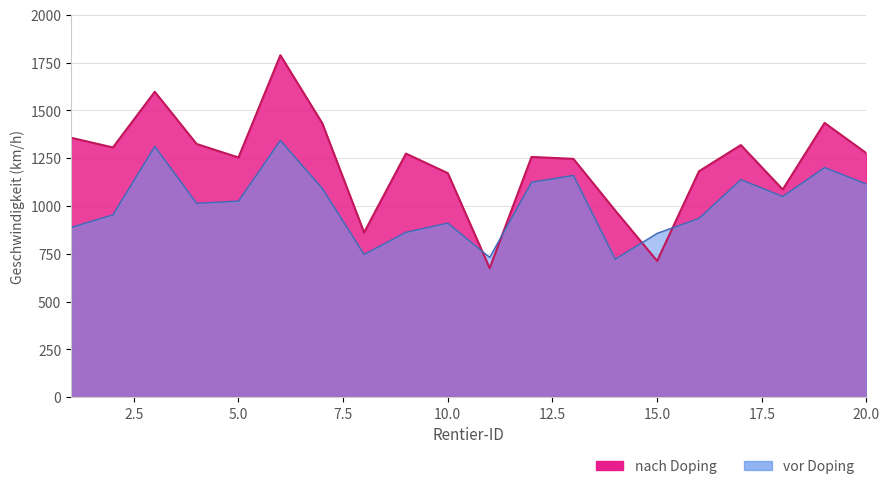

What is the smallest value displayed?

675.1